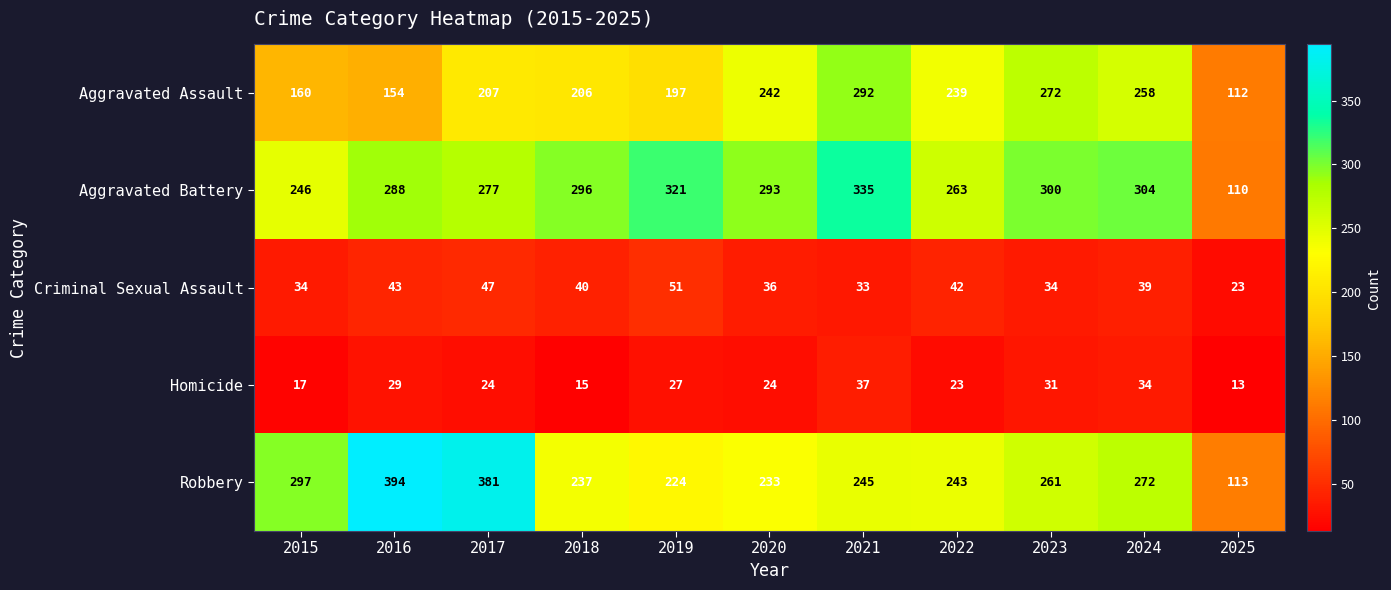

At 2017, list the series in order from smallest to largest.

Homicide, Criminal Sexual Assault, Aggravated Assault, Aggravated Battery, Robbery